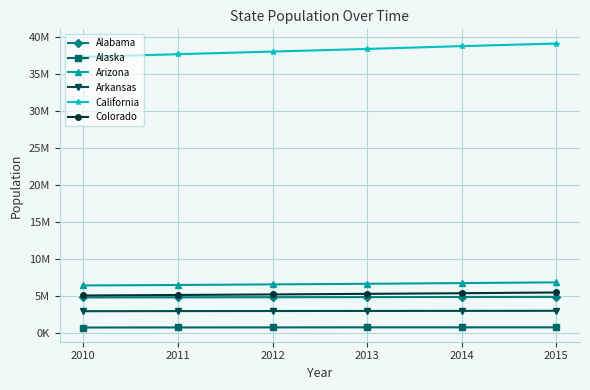

Between 2010 and 2013, which series saw the biggest shift?

California